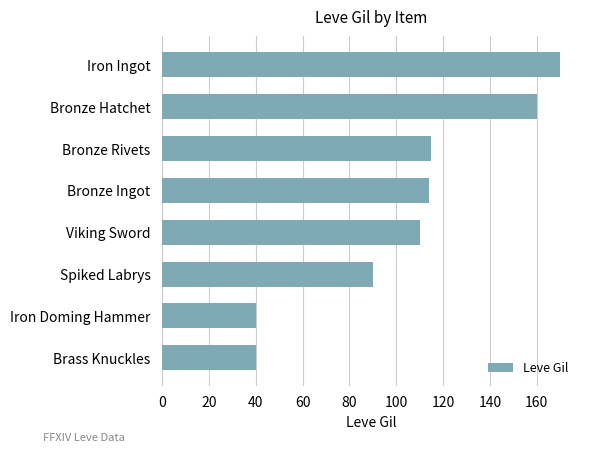

What is the change in value from Spiked Labrys to Iron Ingot?

+80